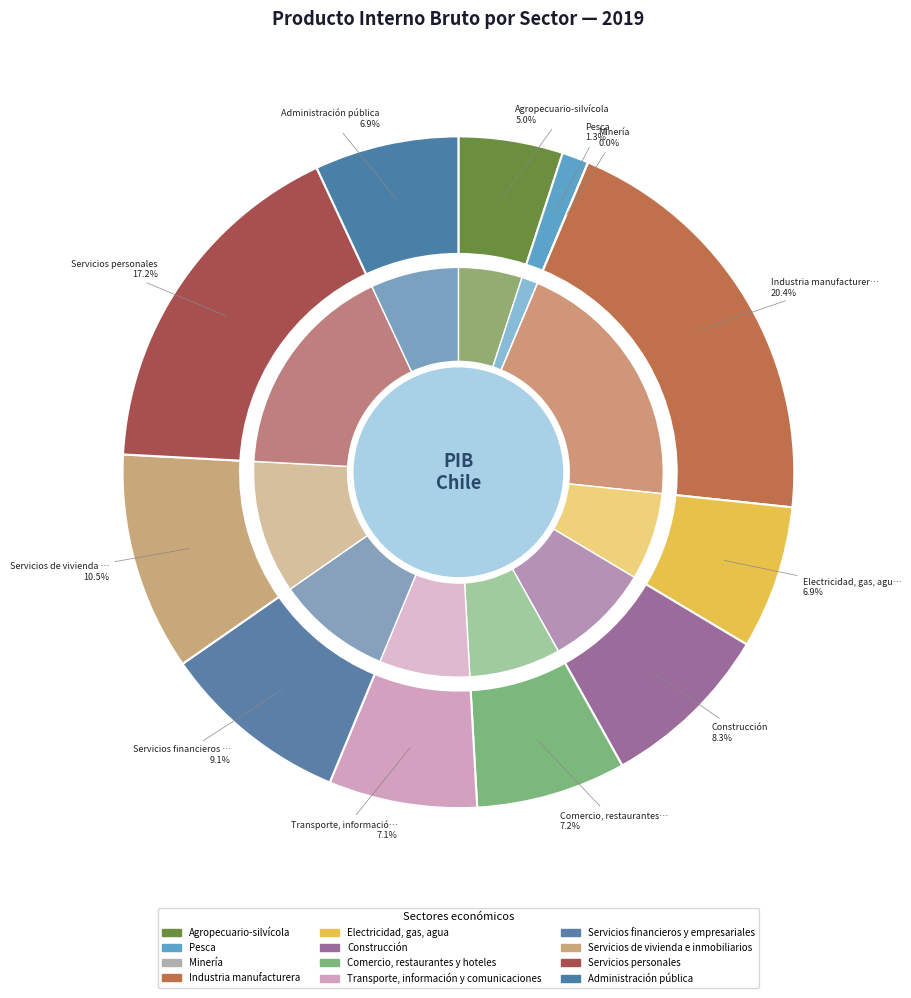

To the nearest percent, what percentage of the pie is Comercio, restaurantes y hoteles?

7%